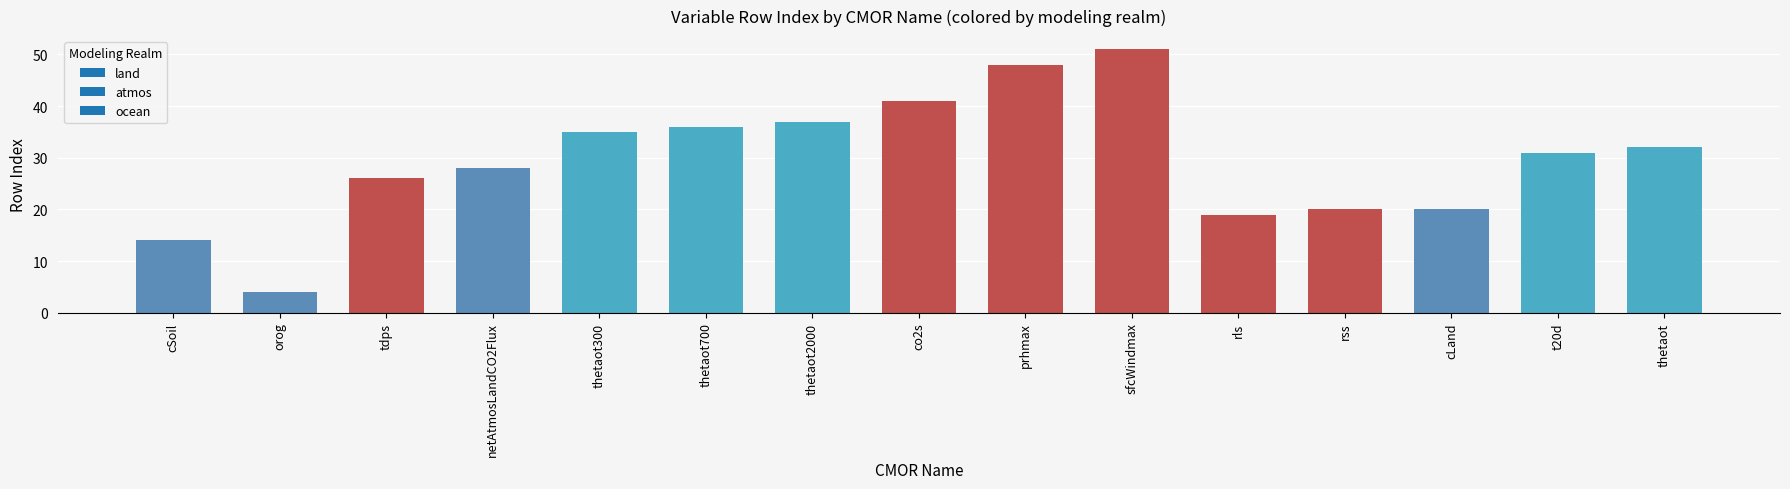

What is the label of the 7th bar from the left?

thetaot2000